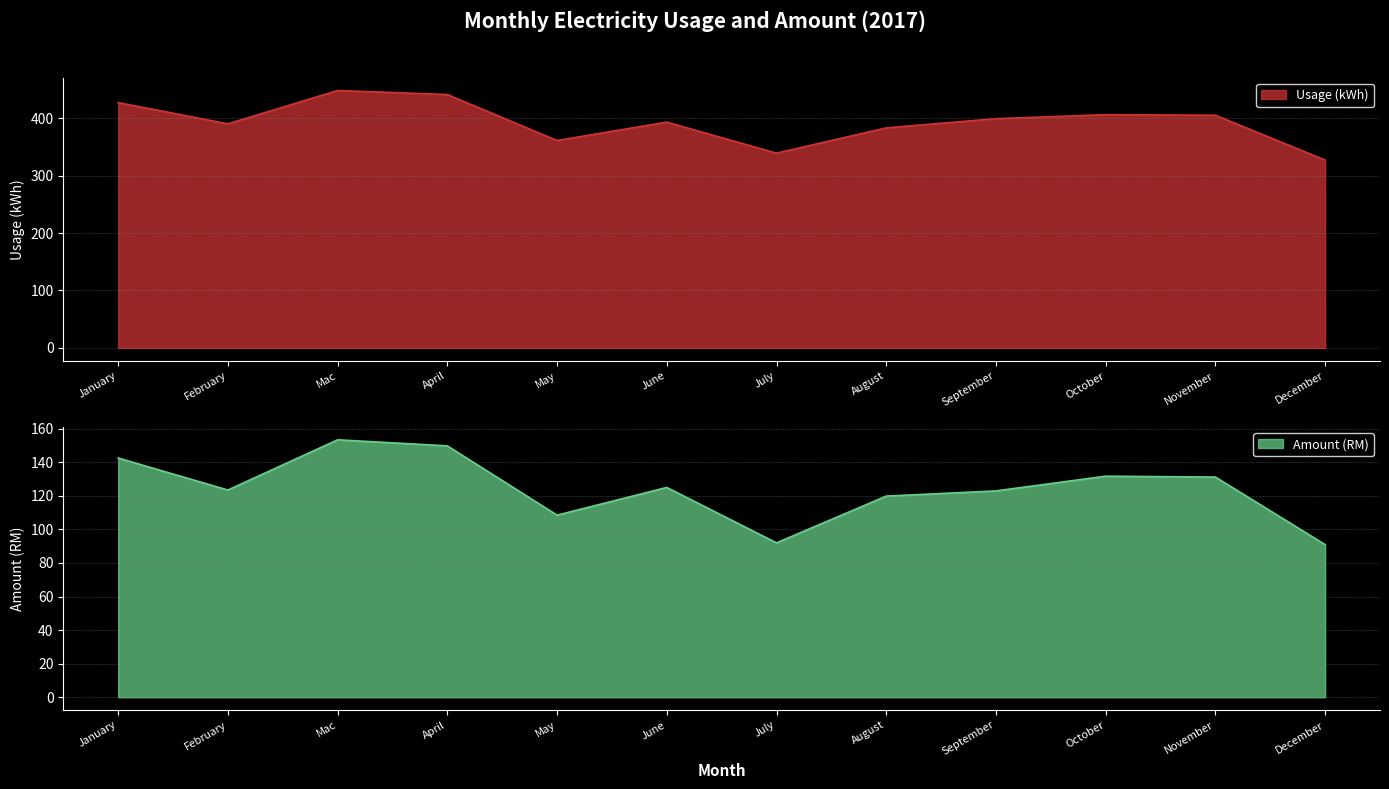

In Usage (kWh), how many points are higher than both neighbors (excluding endpoints)?

3